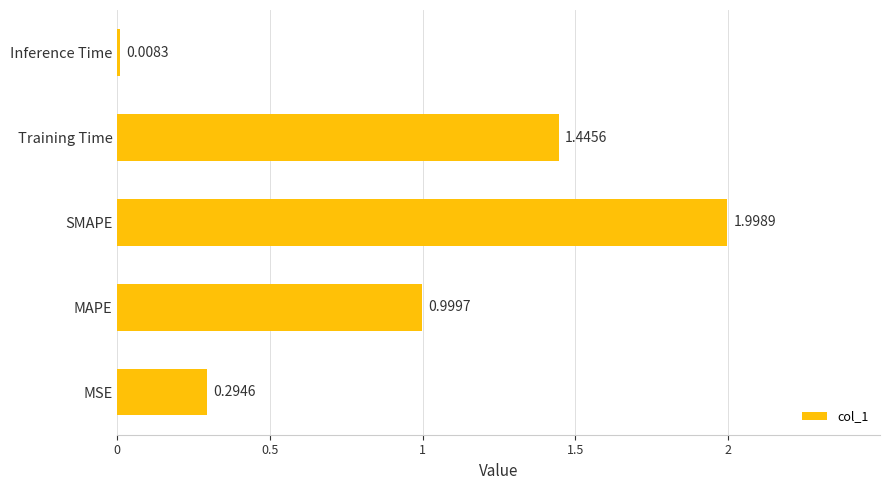

At which label is the value closest to 1?

MAPE